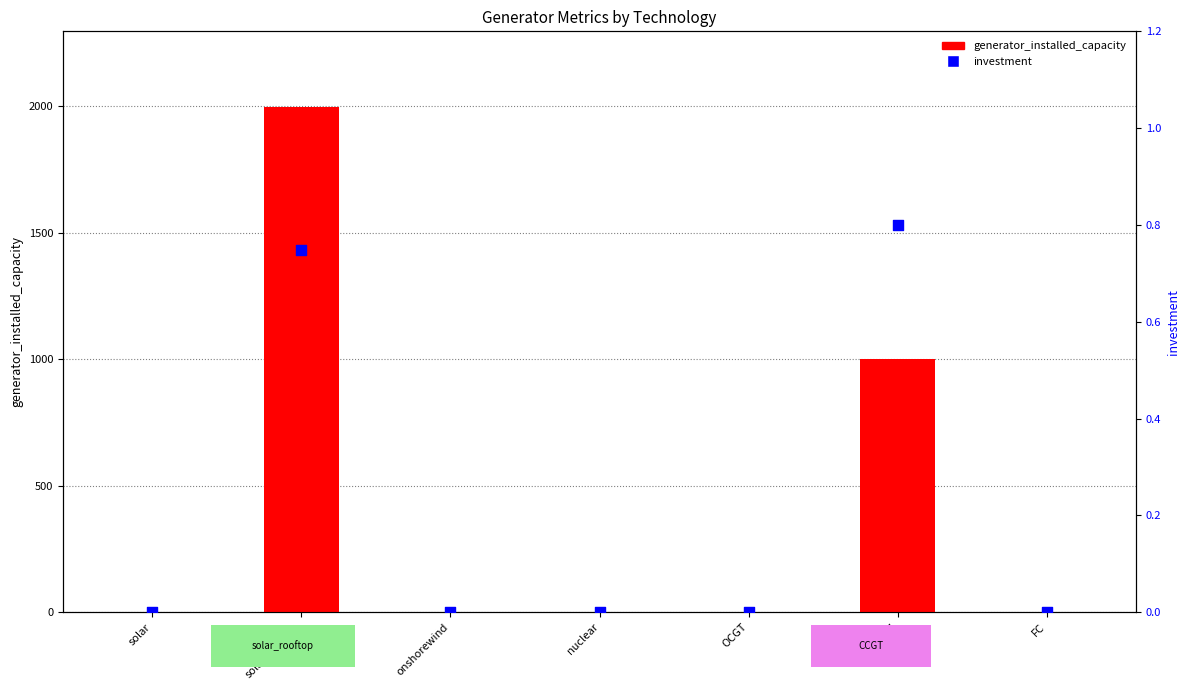

Which series has the widest spread of Y values?

generator_installed_capacity